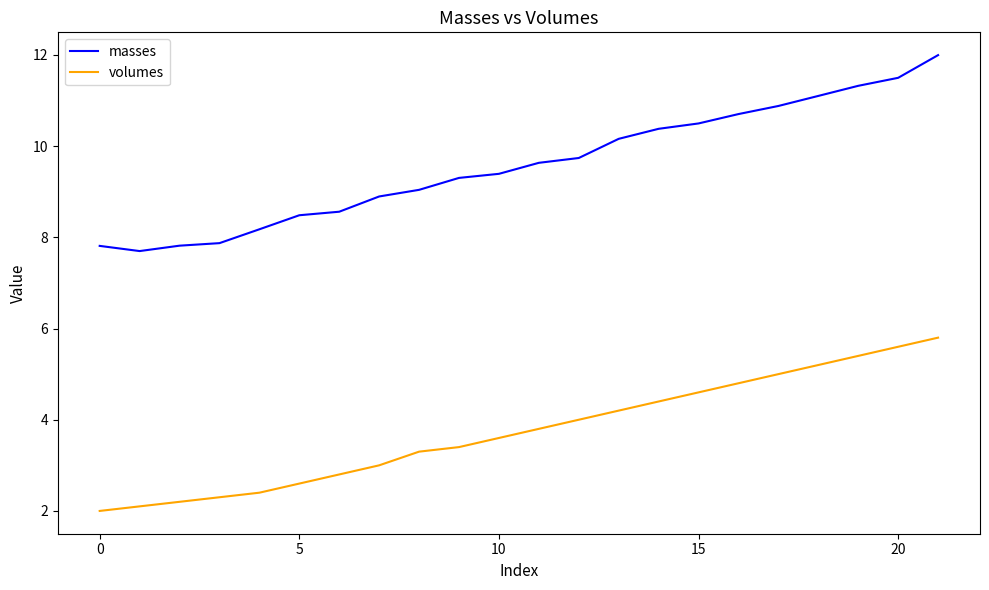

True or false: volumes and masses intersect in this chart.

False